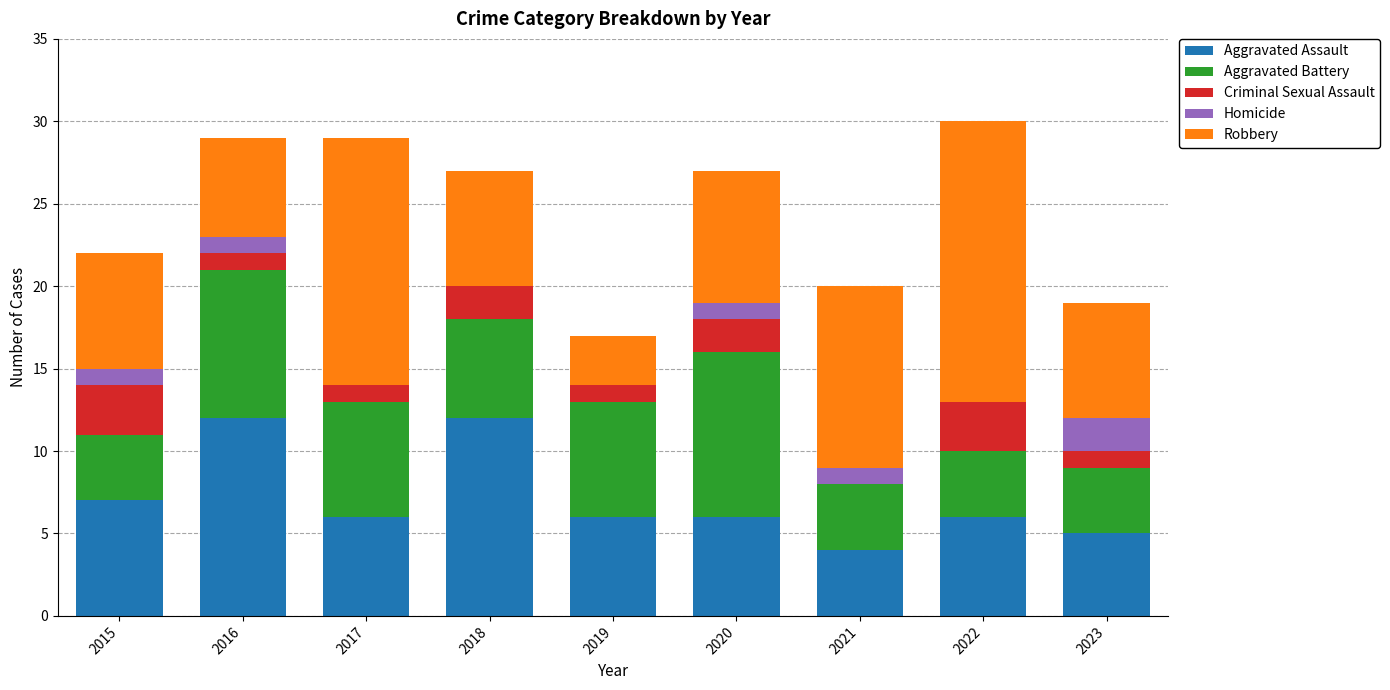

What is the total value across all series at 2022?

30